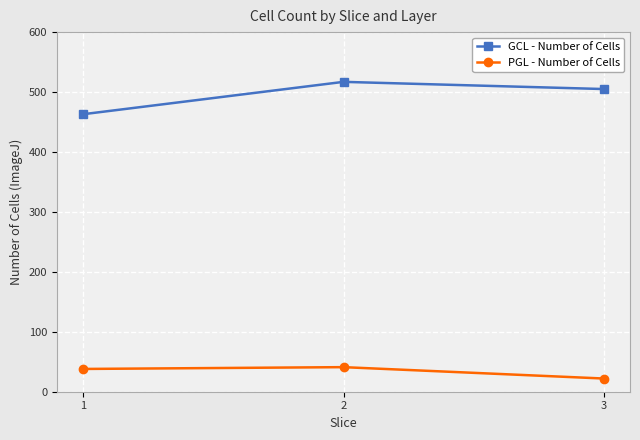

Which series has the largest total across all categories?

GCL - Number of Cells